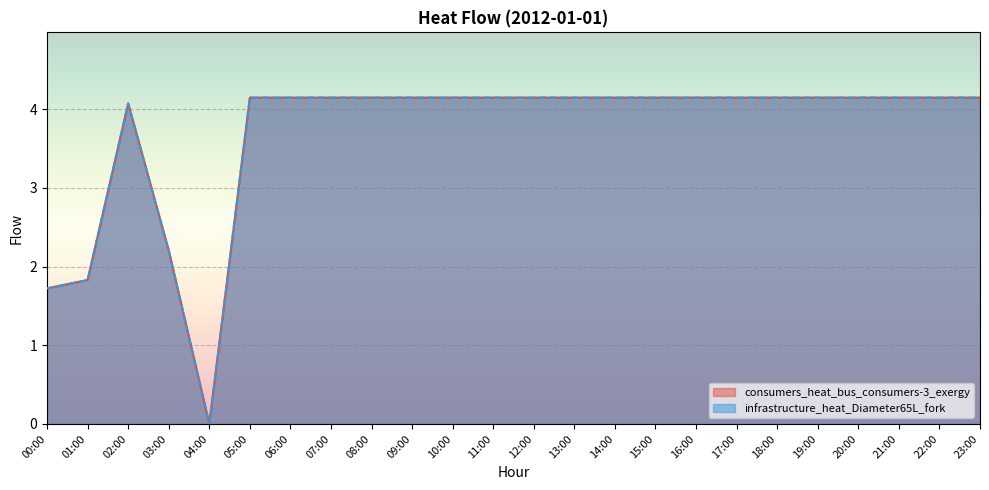

What is the label of the 21st point from the left?

20:00